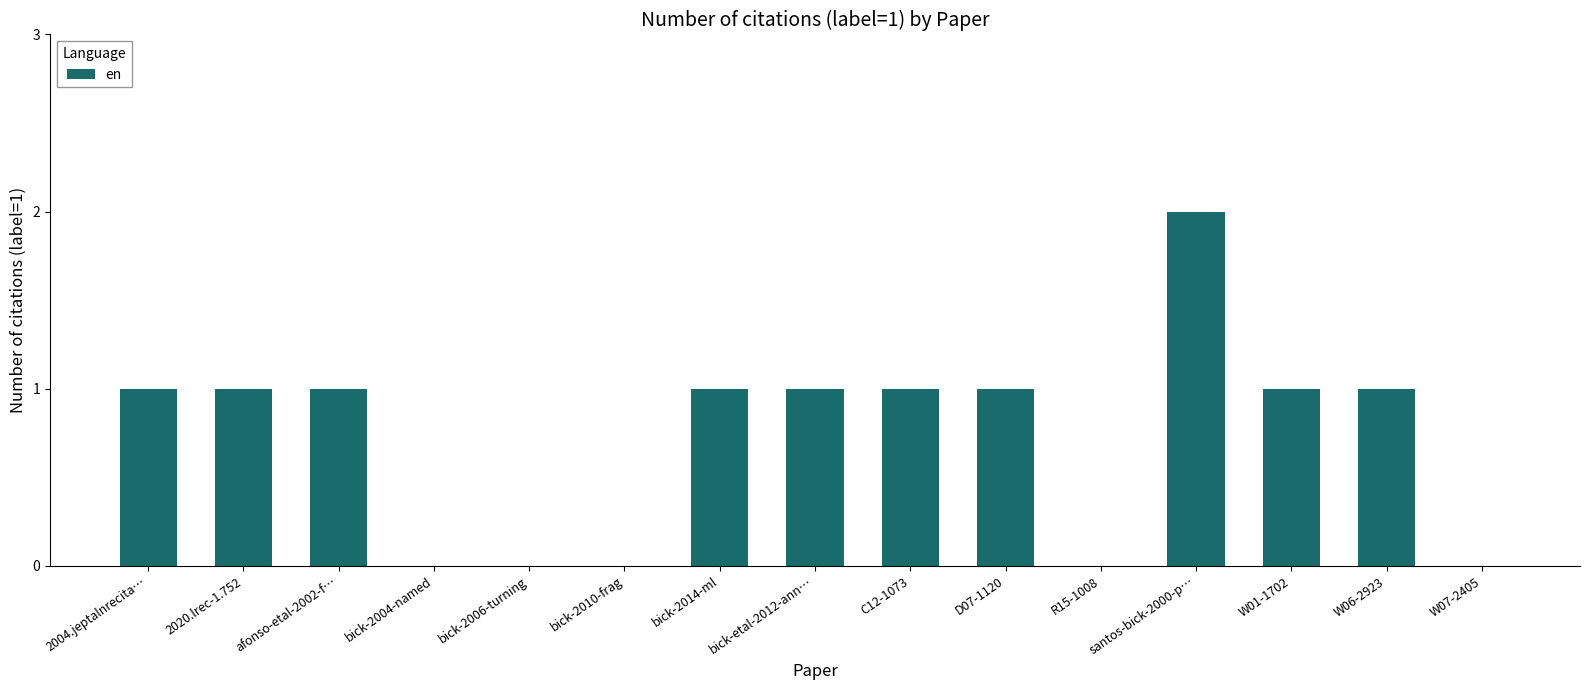

Which category has the highest value across all series?

santos-bick-2000-p…